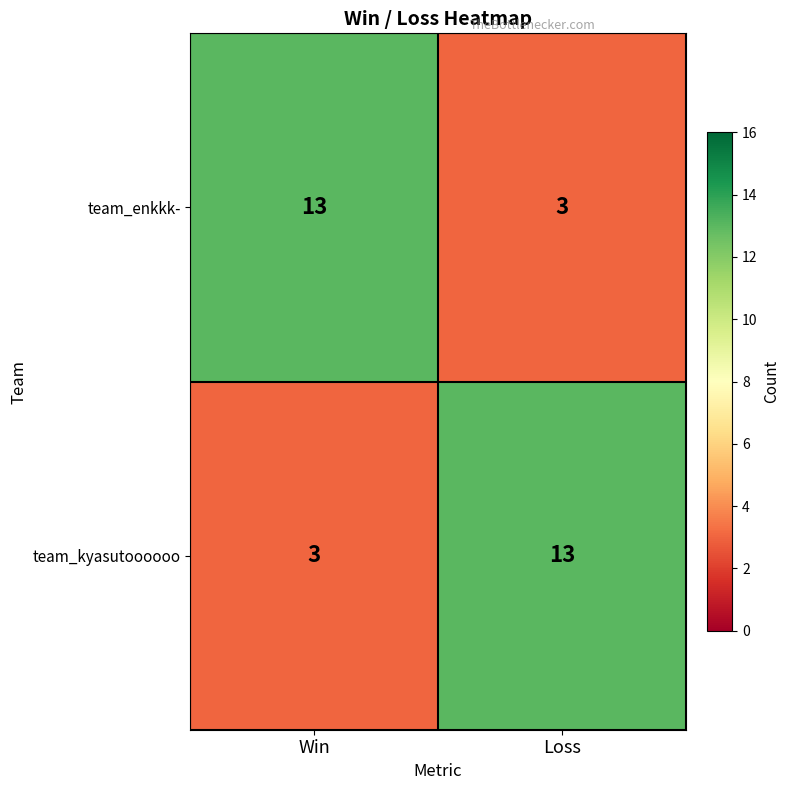

How many distinct data groups are displayed?

2